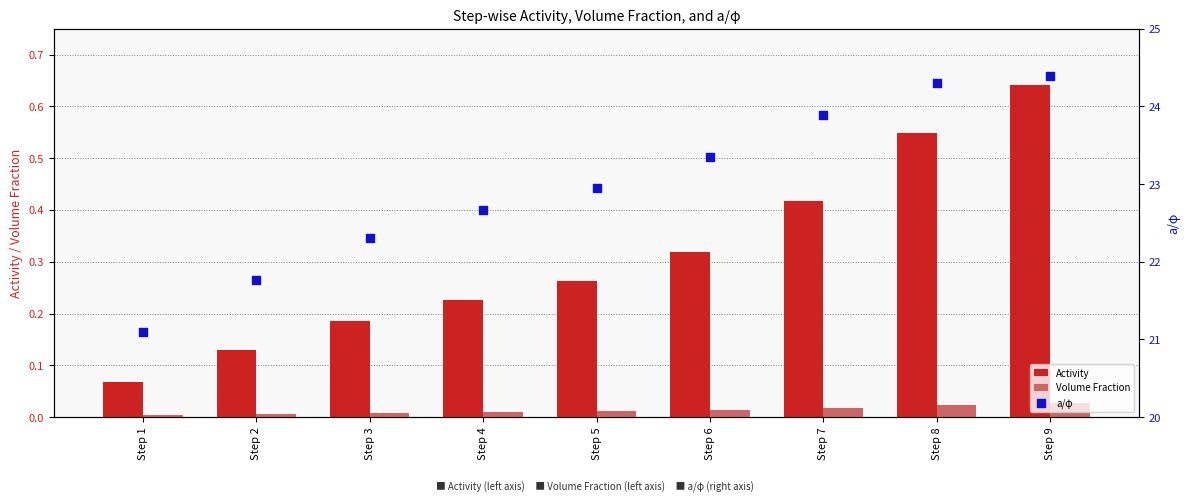

Which series reaches the minimum Y coordinate?

Volume Fraction